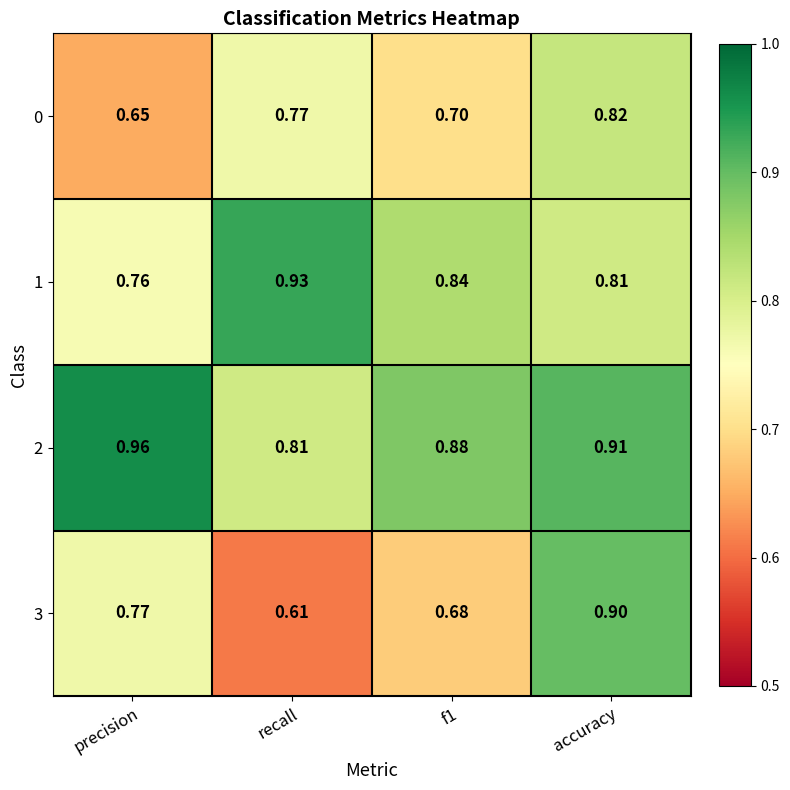

At which label is 2 closest to 0?

recall